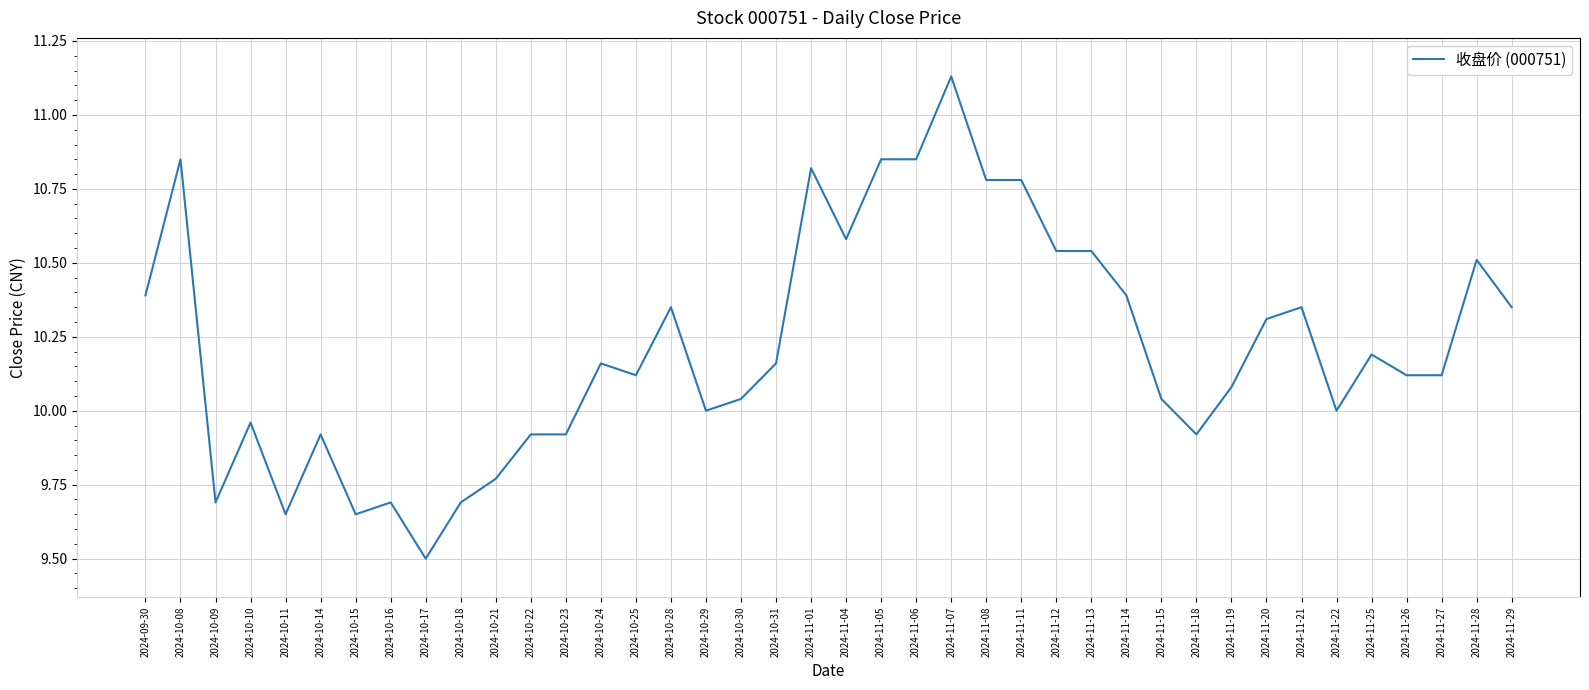

What is the difference between the values at 2024-11-19 and 2024-10-17?

0.6